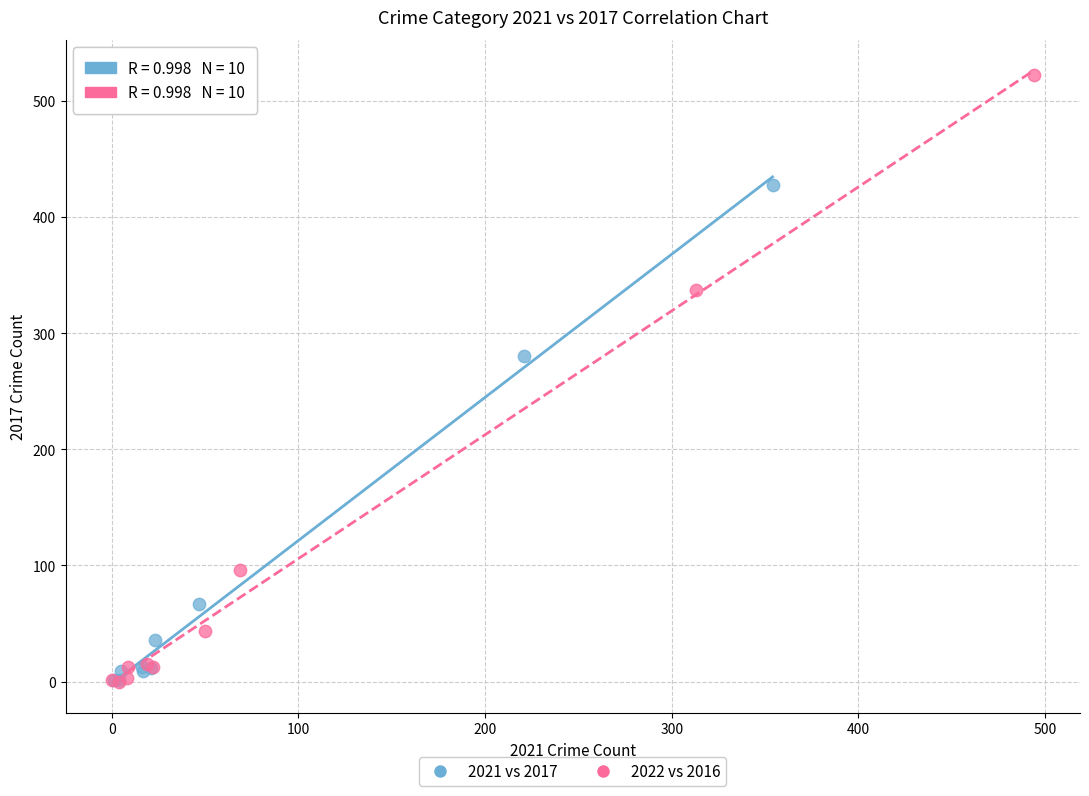

Which series has the largest Y range (max minus min)?

2022 vs 2016